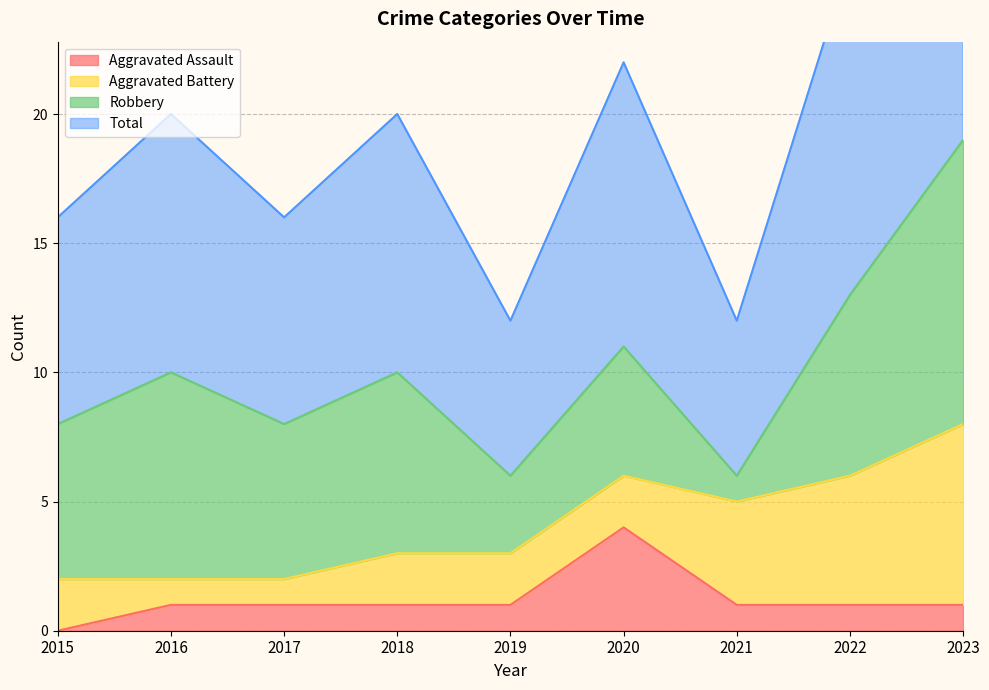

What is the difference between the second highest and minimum values in the Aggravated Assault series?

1